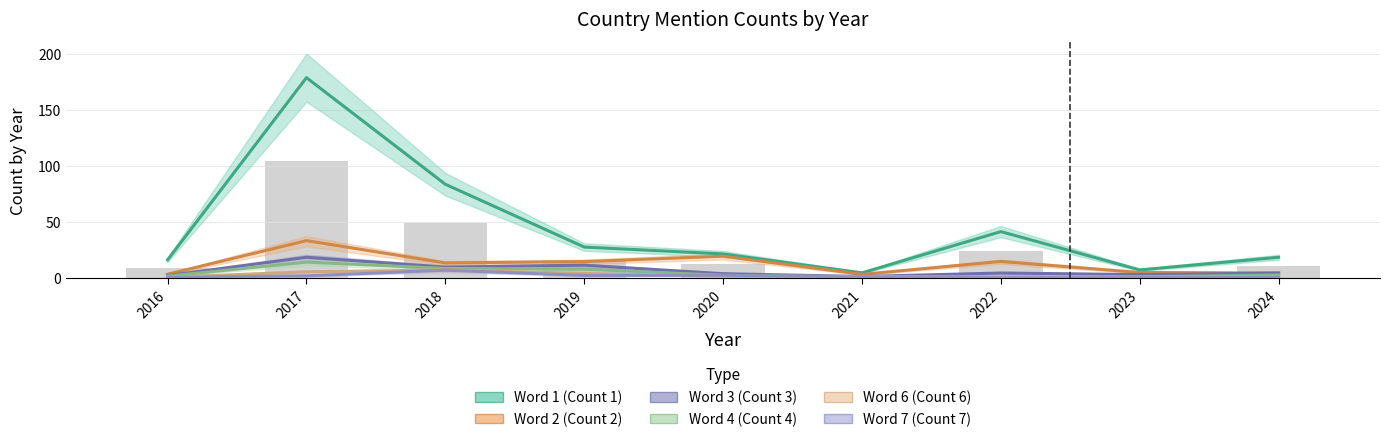

What is the value of the Count 2 (Word 2) bar at the 4th from the left?

15.0